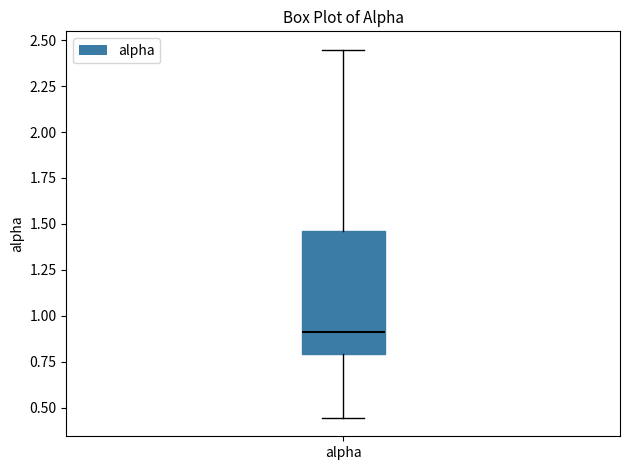

Where does the lower whisker of the box for alpha end on the y-axis? The values are not printed on the chart, so give them approximately, as read against the axis.

0.45